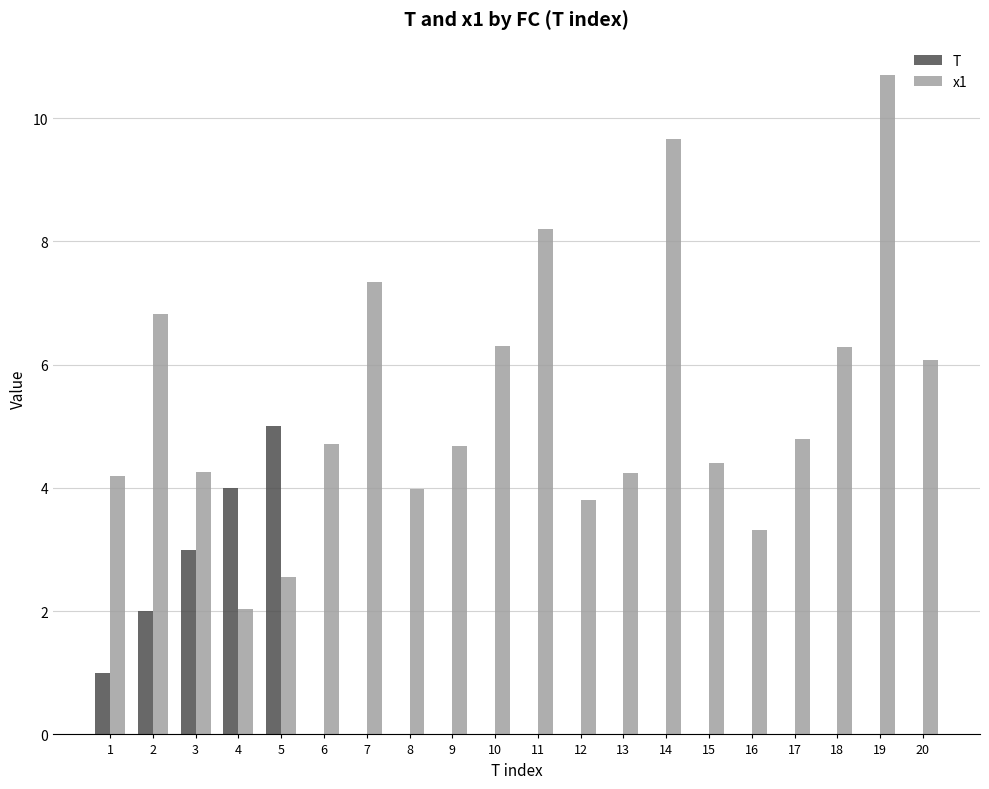

What is the greatest value displayed?

10.7